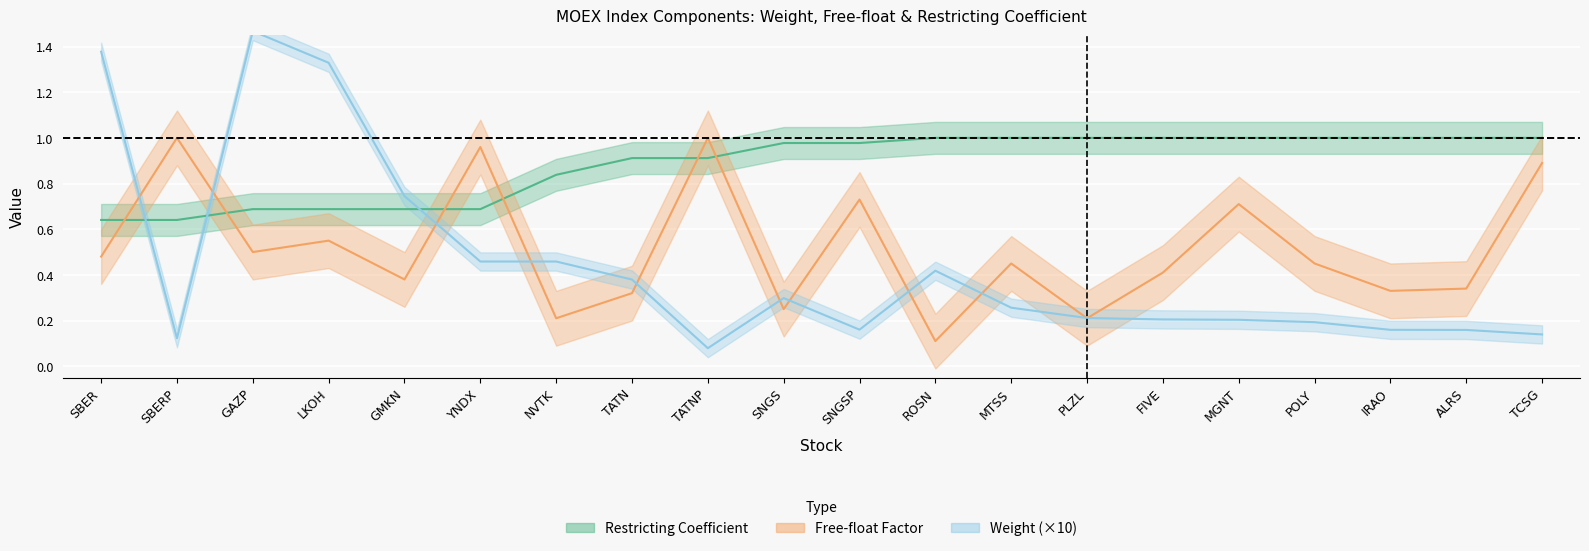

Where is weight nearest to the value 0?

TATNP